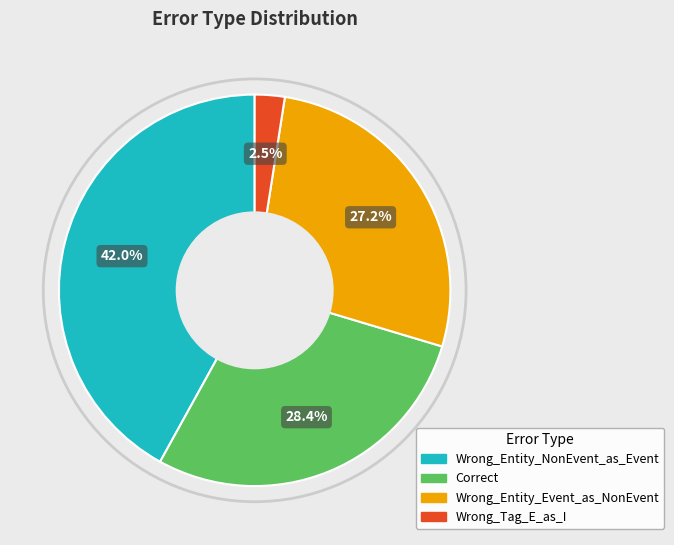

Is there a majority slice in this chart?

No